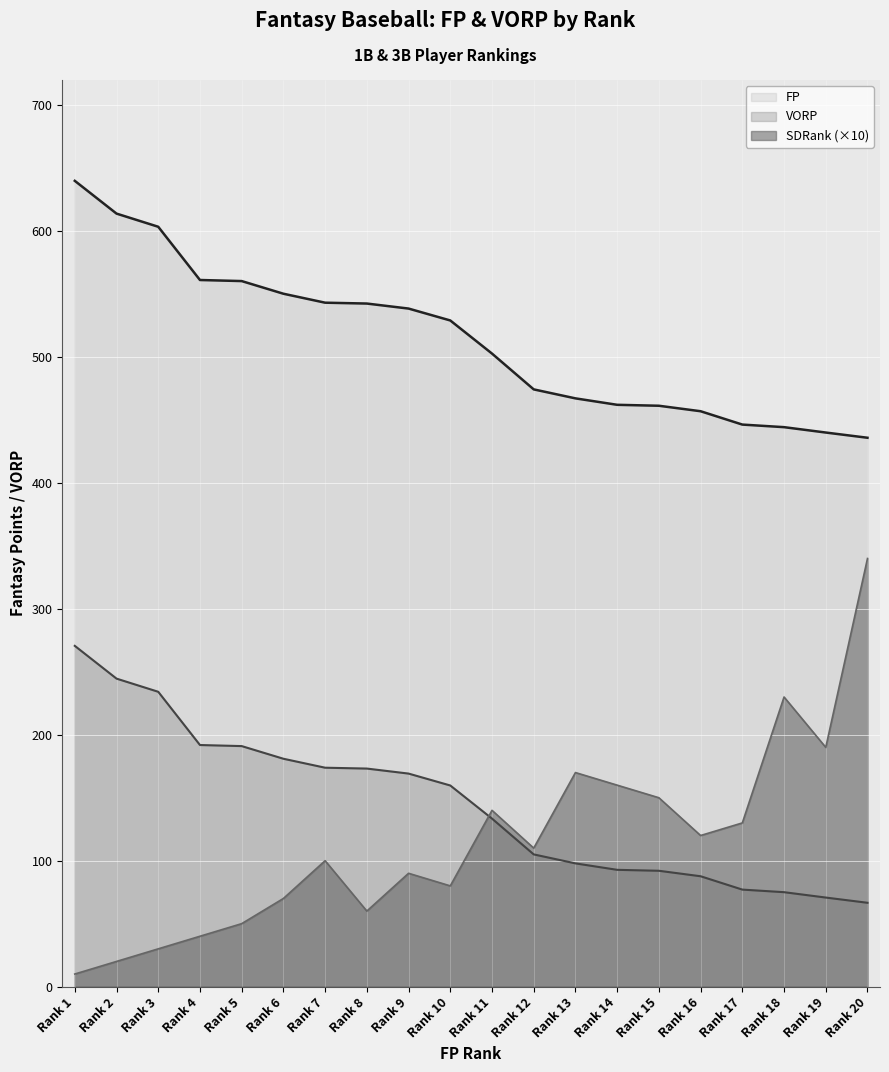

True or false: FP and SDRank (×10) cross at least once.

False